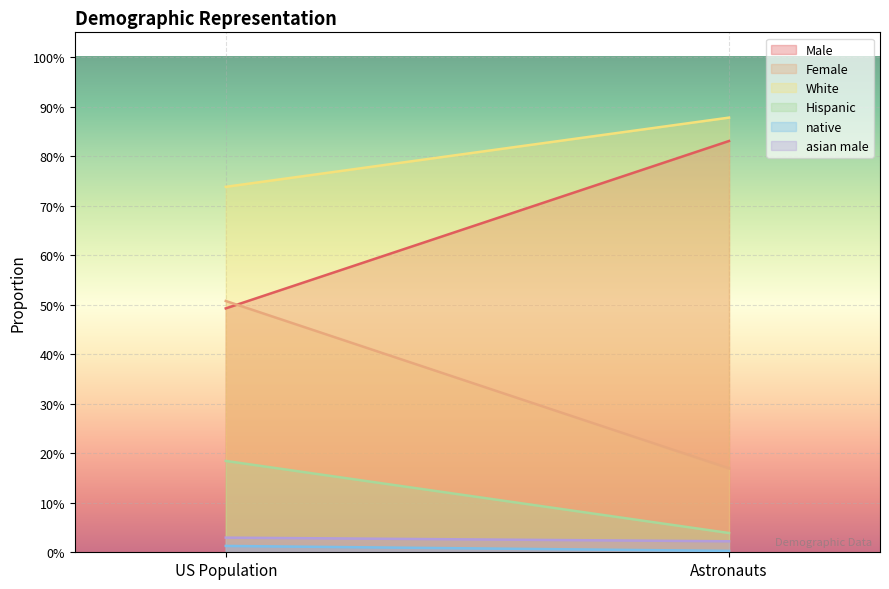

What is the label of the 2nd point from the right?

US Population